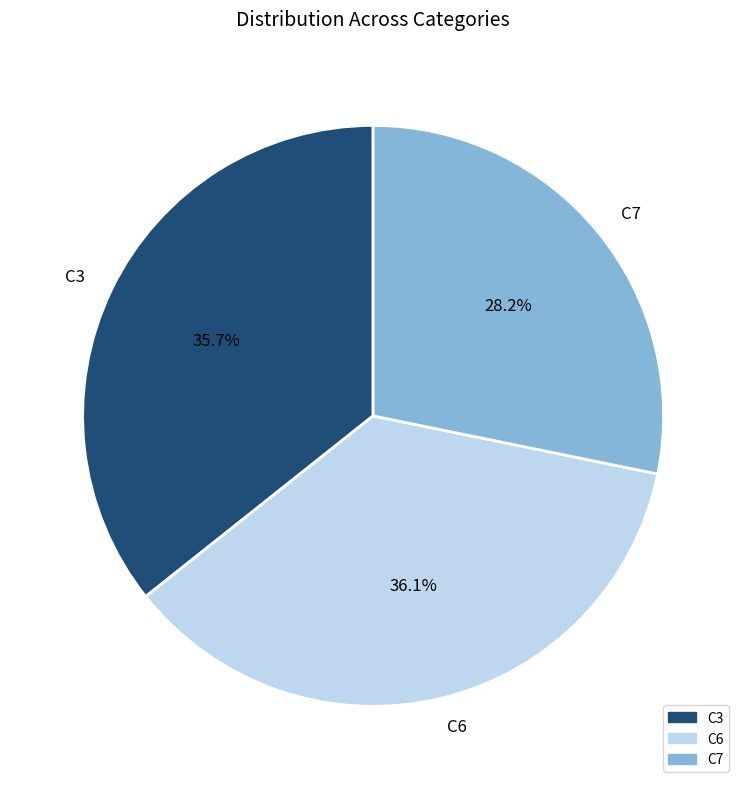

Does any single category account for the majority?

No